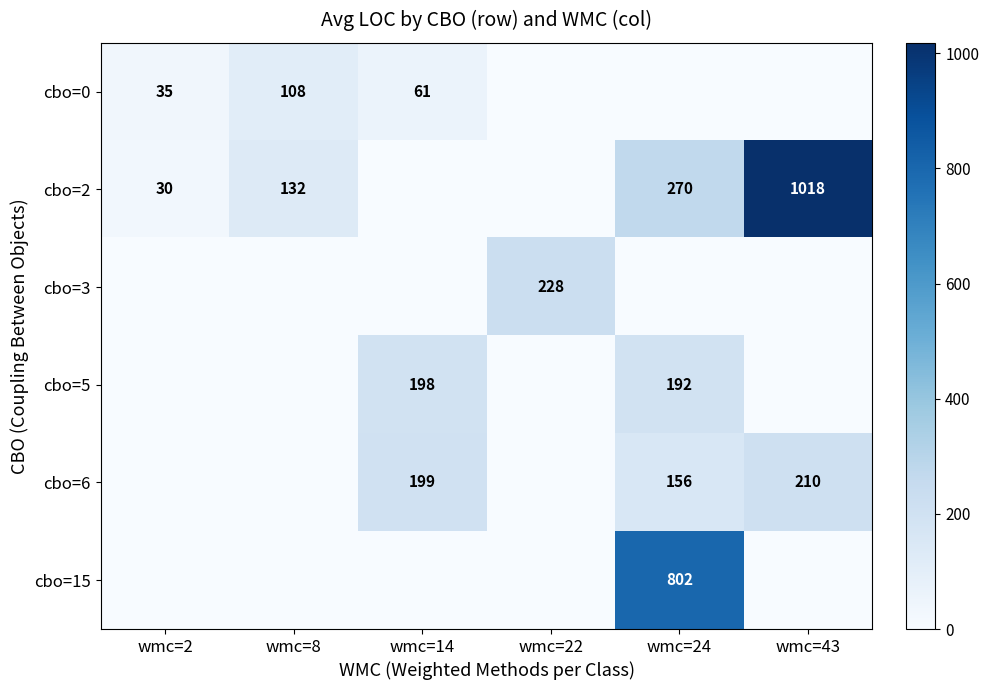

The value of cbo=0 at wmc=14 is 17. True or false?

False